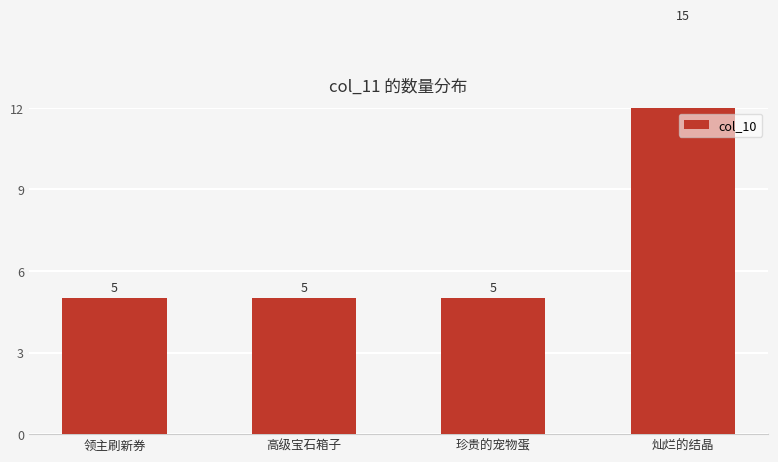

The value at 高级宝石箱子 is 5. True or false?

True